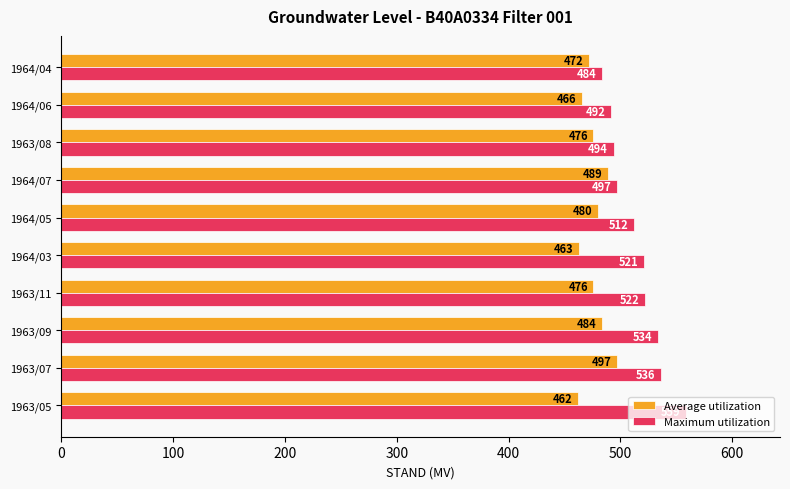

The value of Maximum utilization at 1963/09 is 534.0. True or false?

True